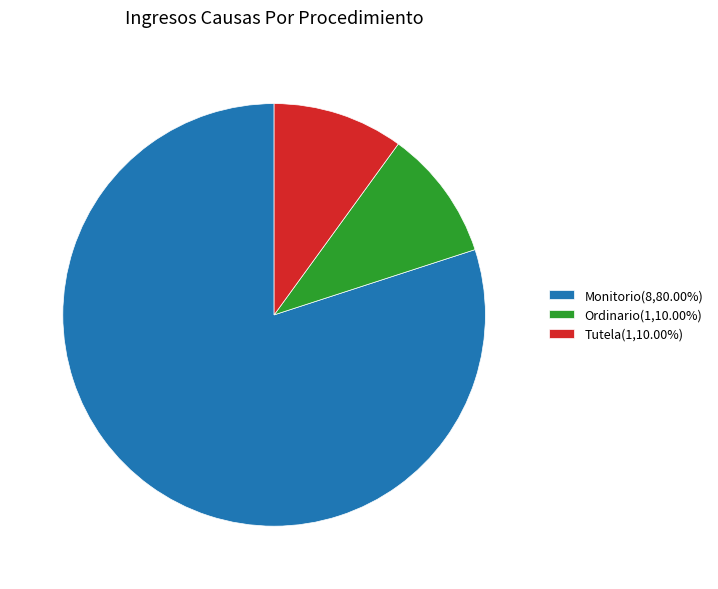

Count the number of slices in the pie.

3